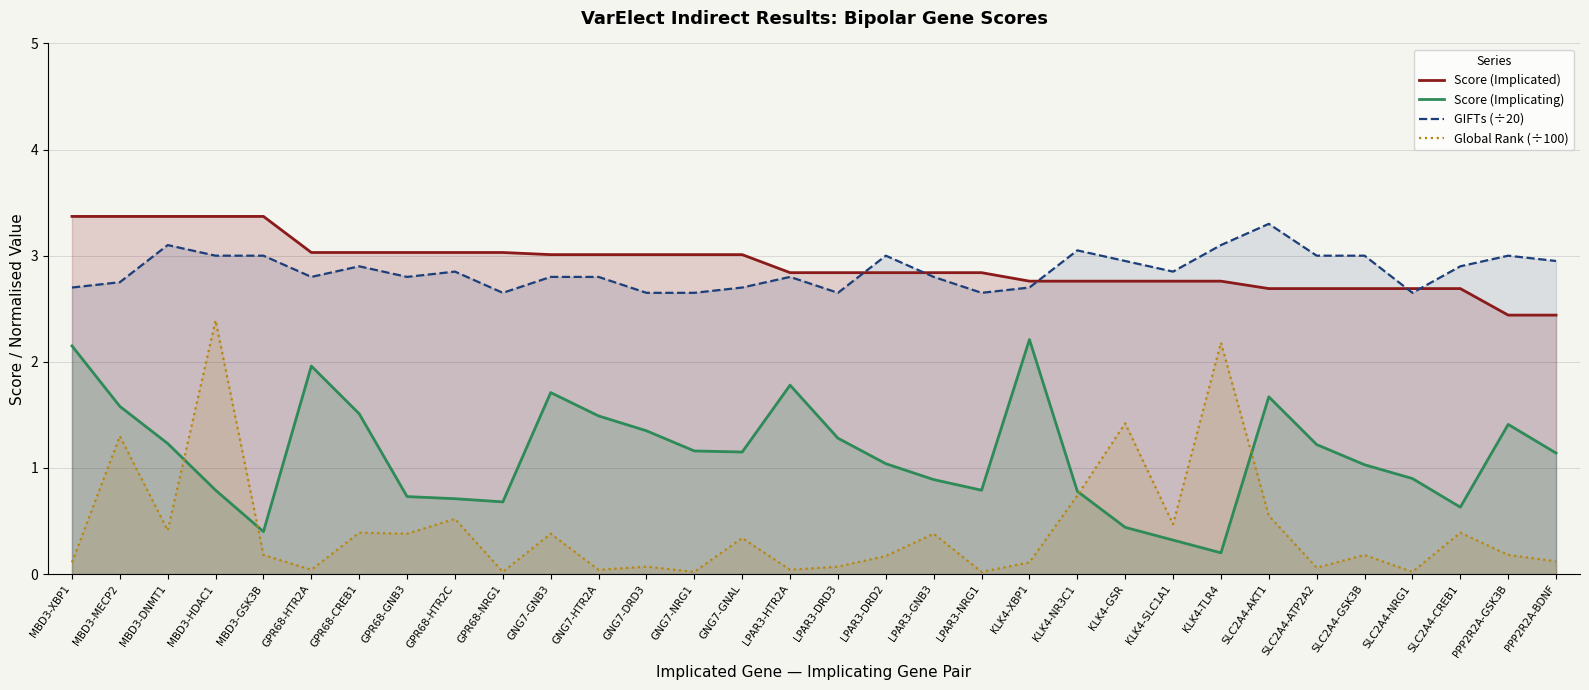

What is the sum of all Score (Implicating) values?

36.3